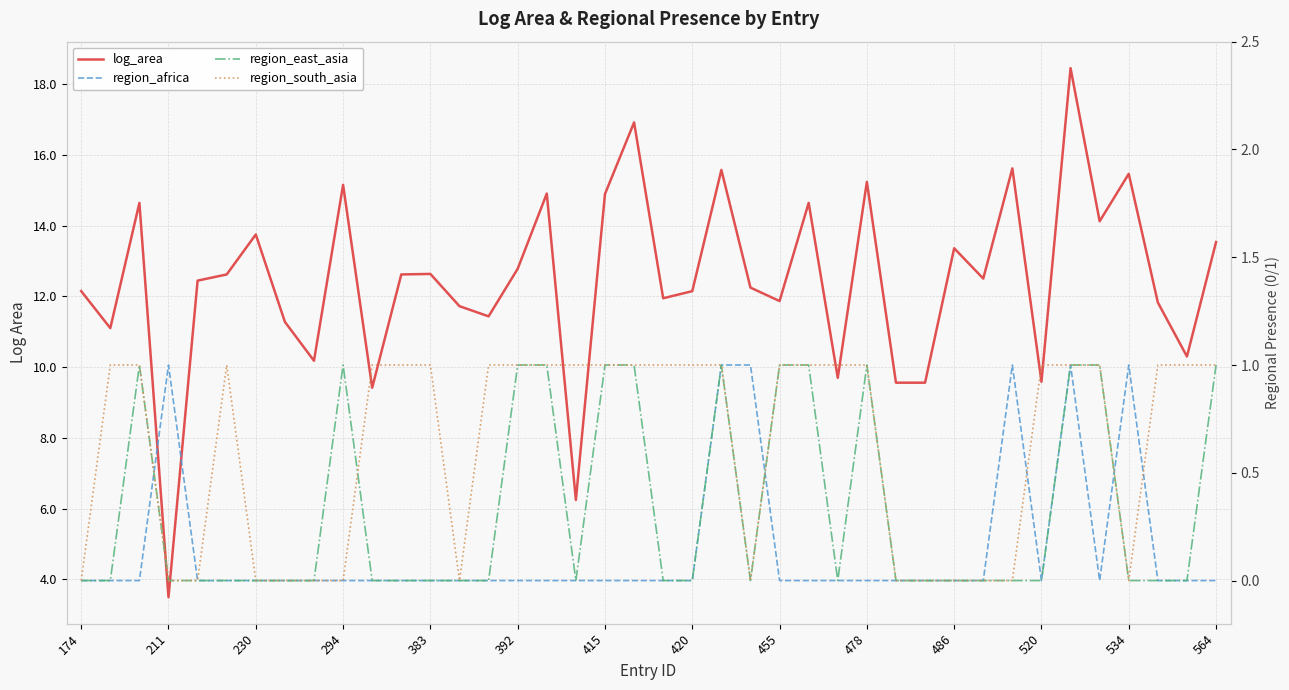

How many lines are shown in the chart?

4